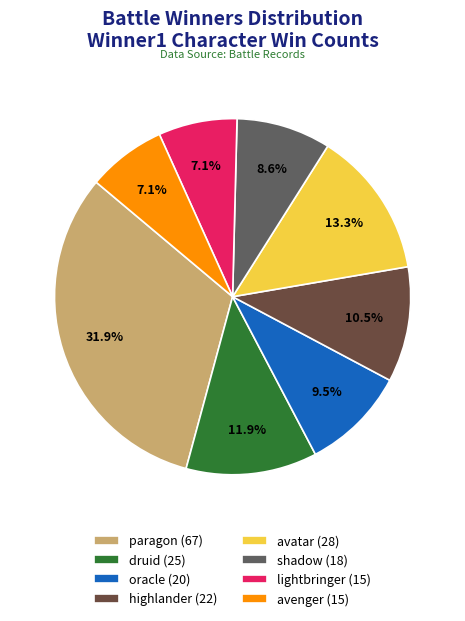

Approximately how many times larger is the value at druid (25) compared to avatar (28)?

0.9